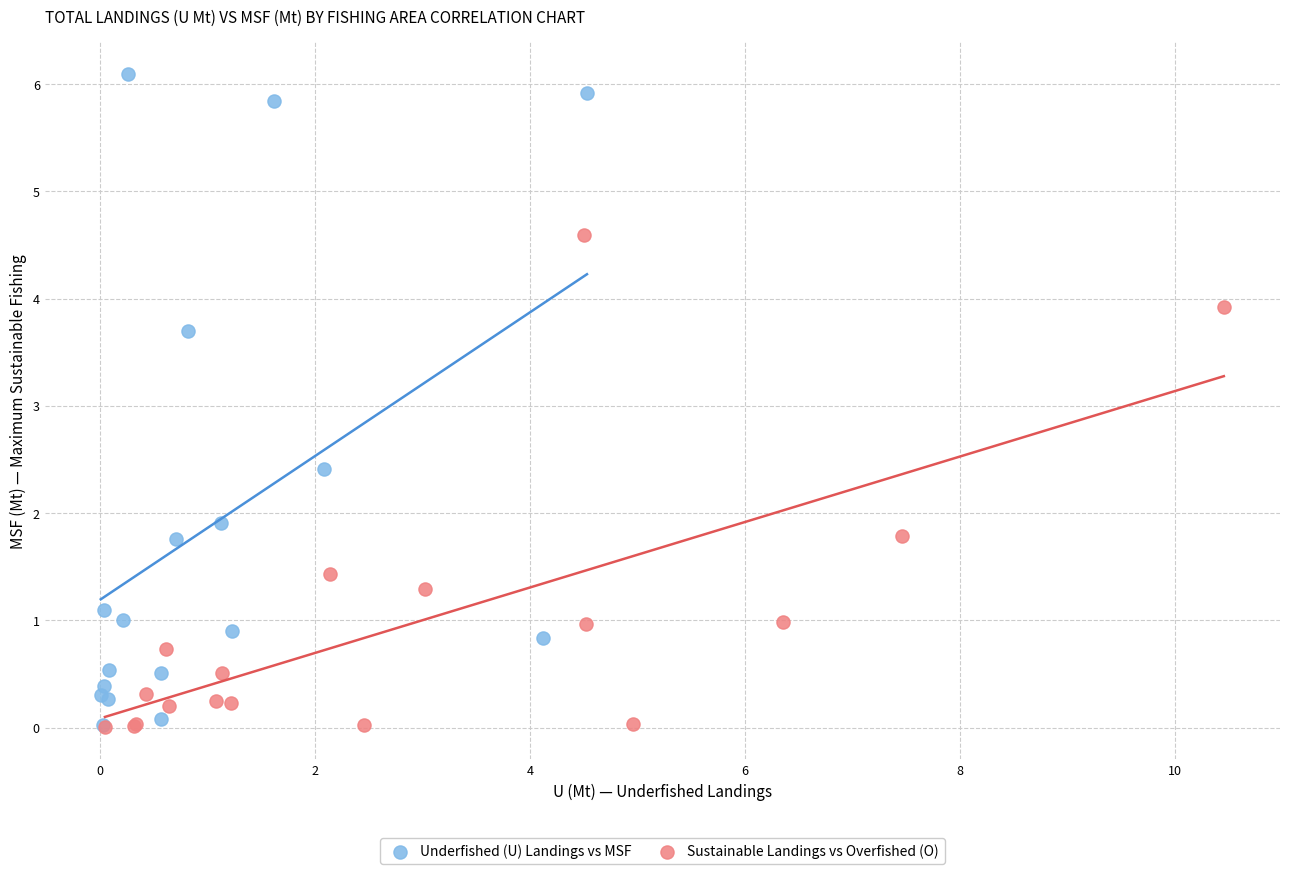

Which series has the widest spread of Y values?

Underfished (U) Landings vs MSF